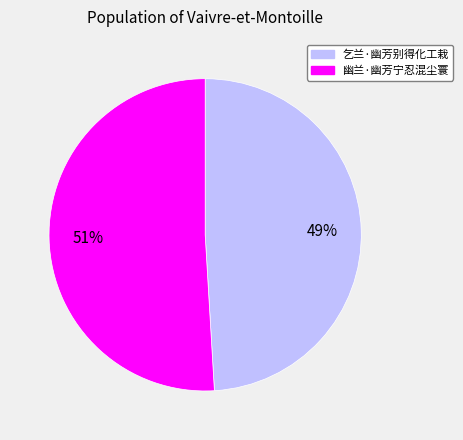

To the nearest percent, what is the difference between the largest and smallest slice percentages?

2%